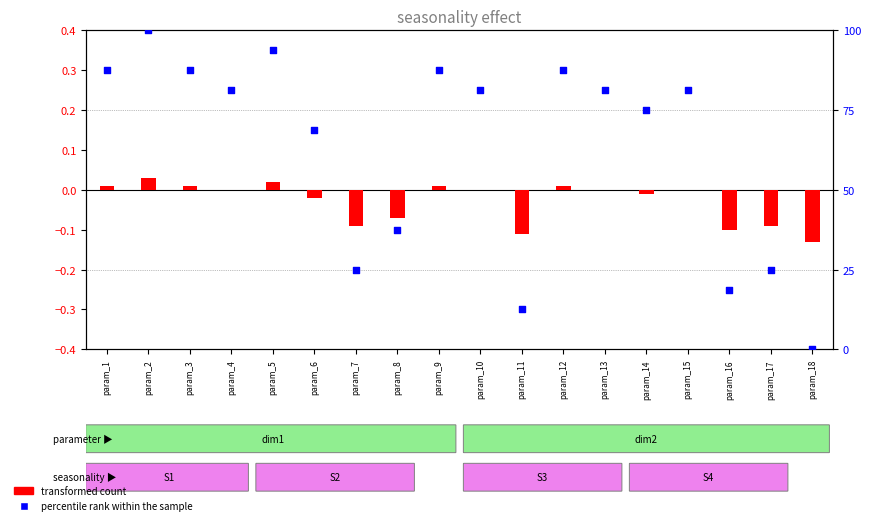

Which series reaches the maximum Y coordinate?

percentile rank within the sample